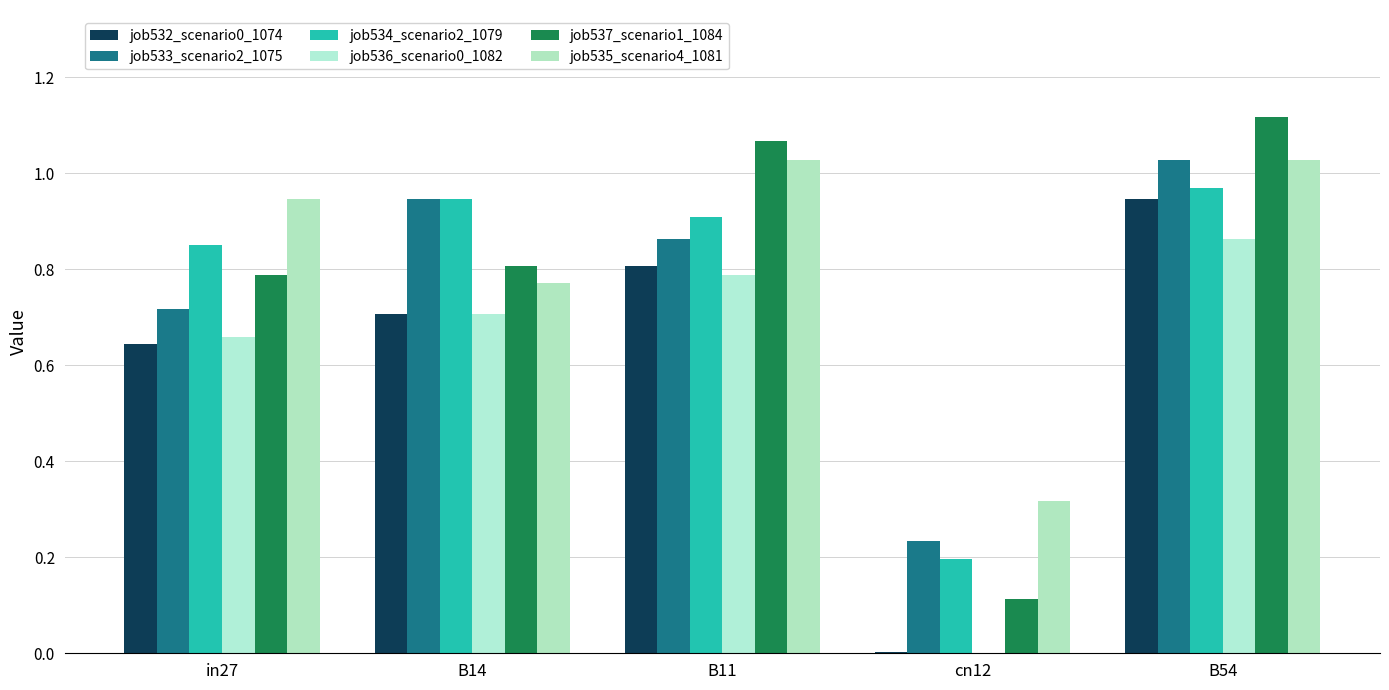

What is the difference between the maximum and second lowest values in the job536_scenario0_1082 series?

0.2